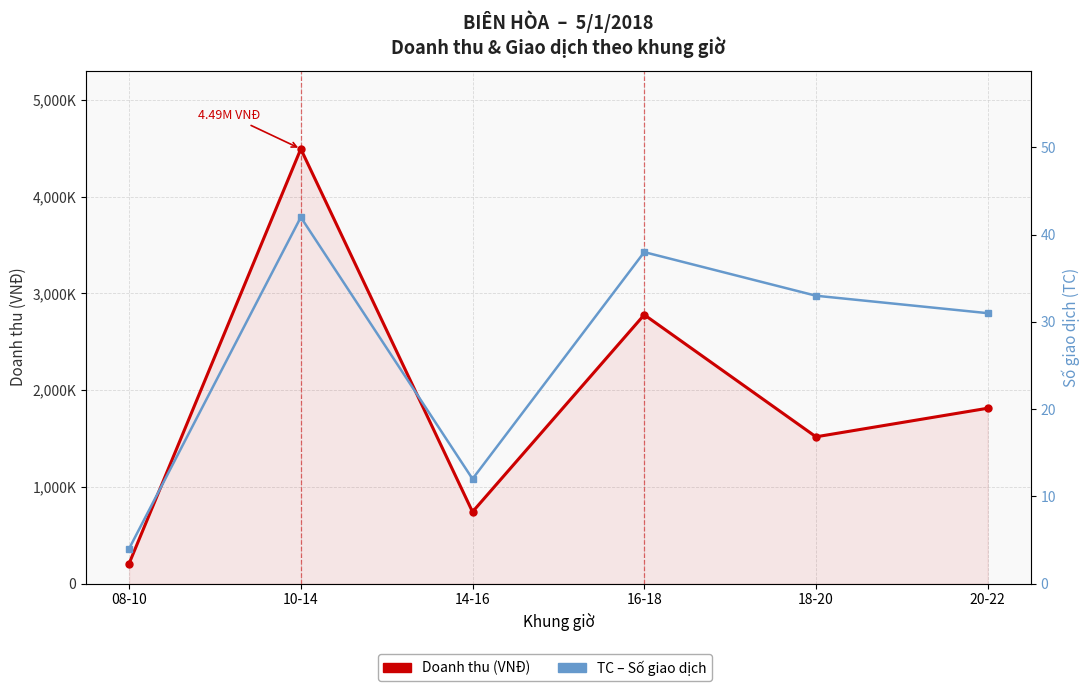

Does the chart display data point markers on the line(s)?

Yes